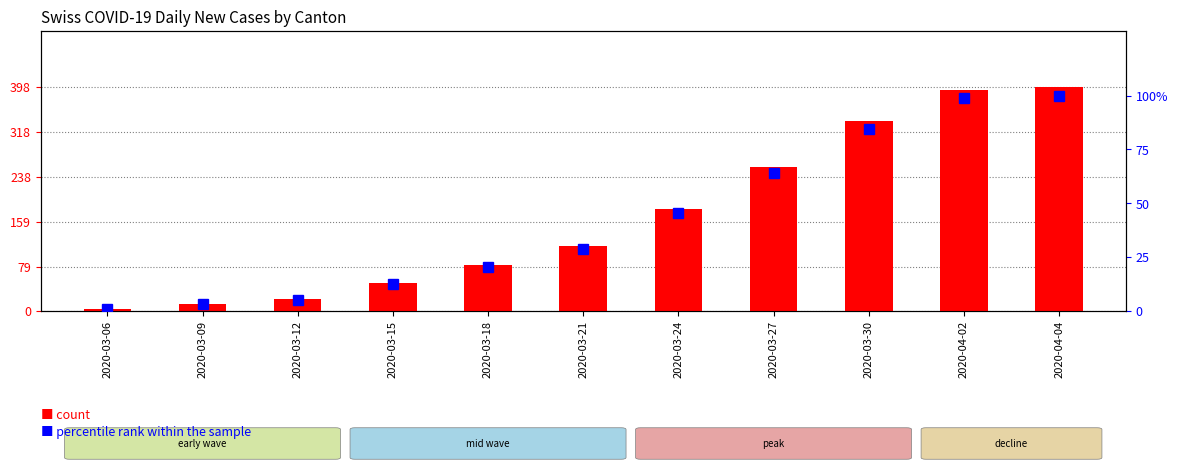

What is the minimum value for percentile rank?

1.0